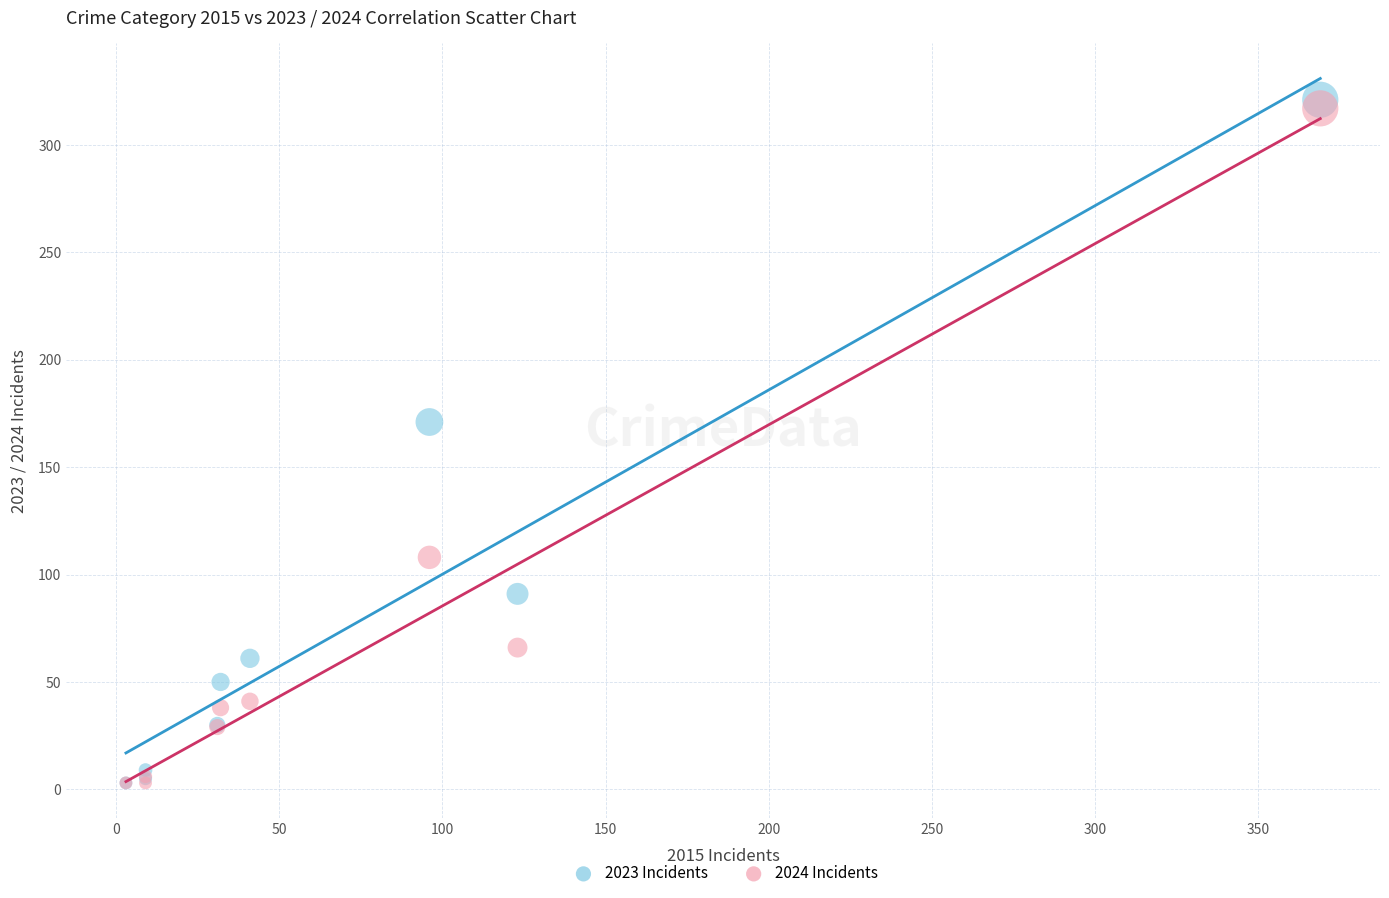

In the 2023 Incidents series, what Y value is closest to 162?

171